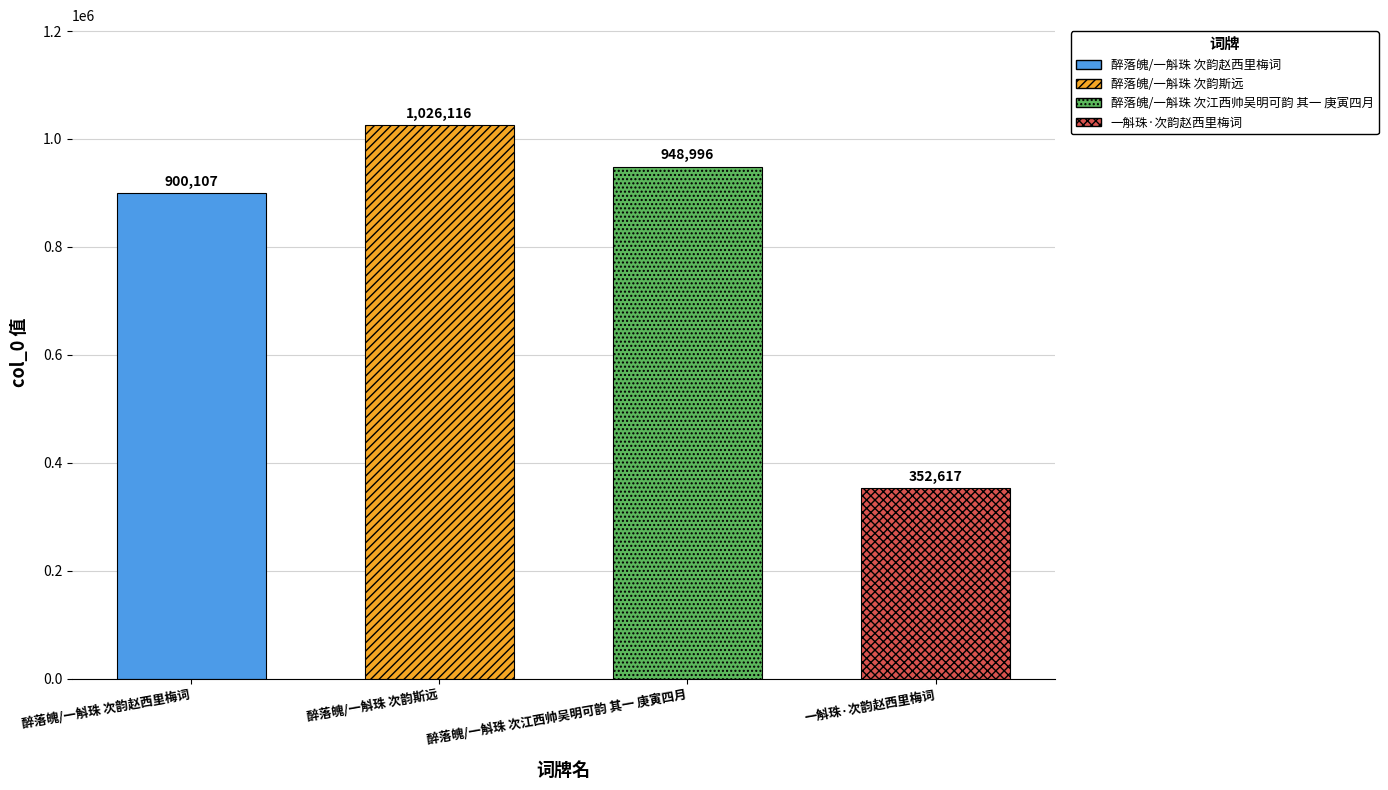

How many values are below 948996?

2